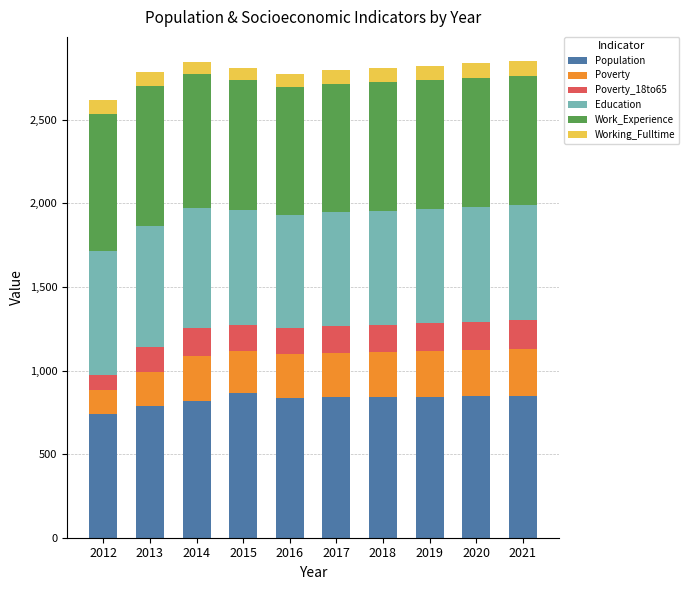

Are the bars horizontal?

No